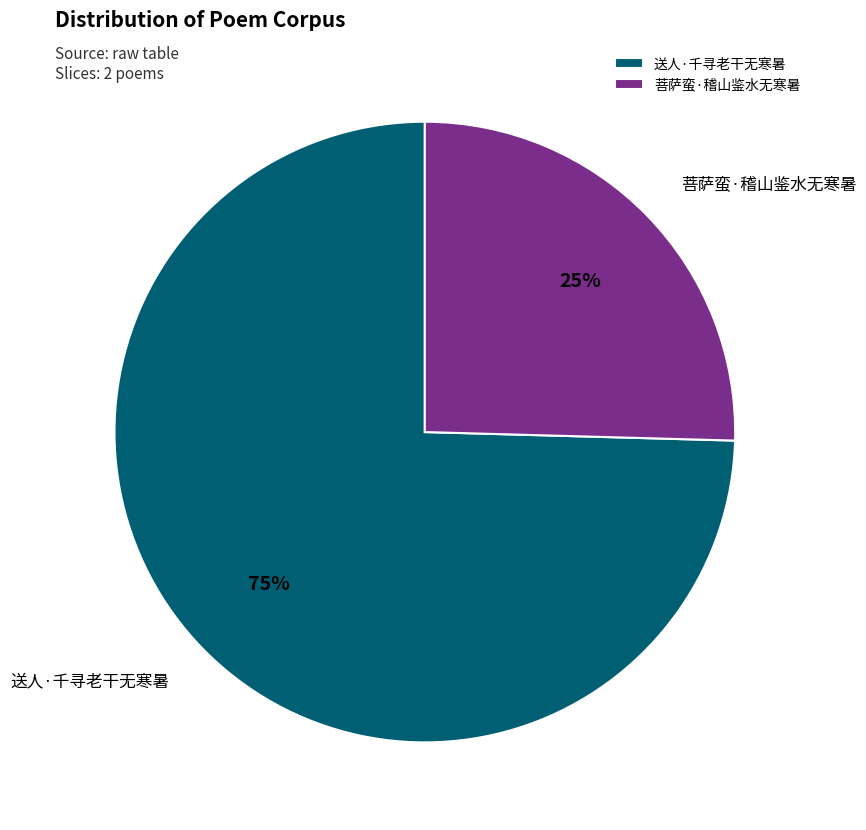

To the nearest percent, what is the combined percentage of 送人·千寻老干无寒暑 and 菩萨蛮·稽山鉴水无寒暑?

100%